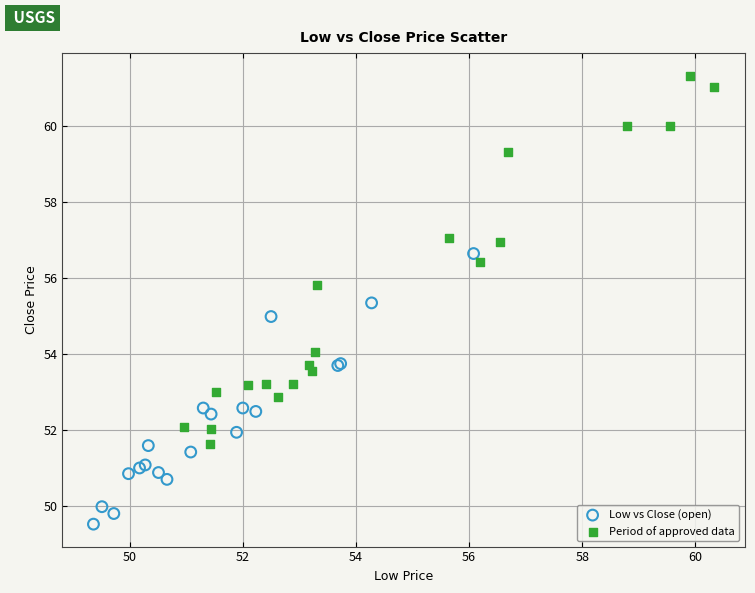

Which series has the widest spread of Y values?

Period of approved data